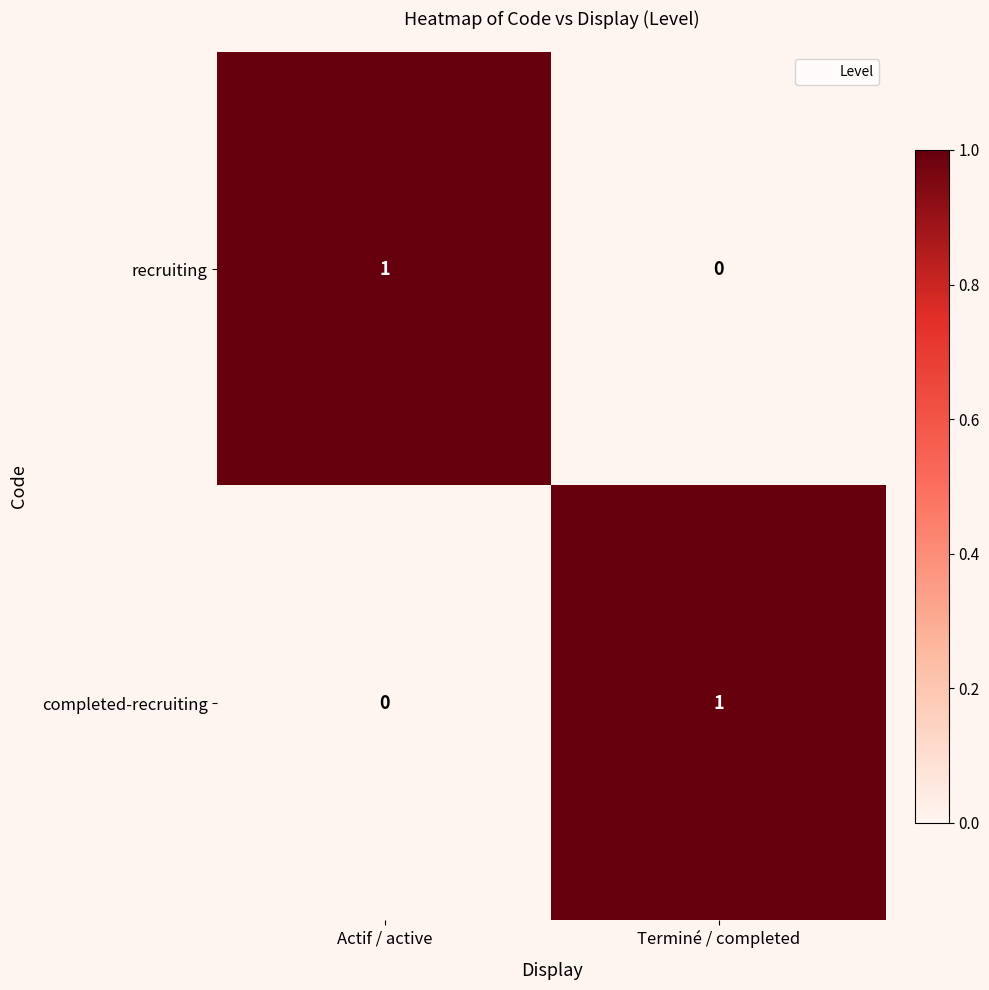

The value of completed-recruiting at Terminé / completed is 1. True or false?

True